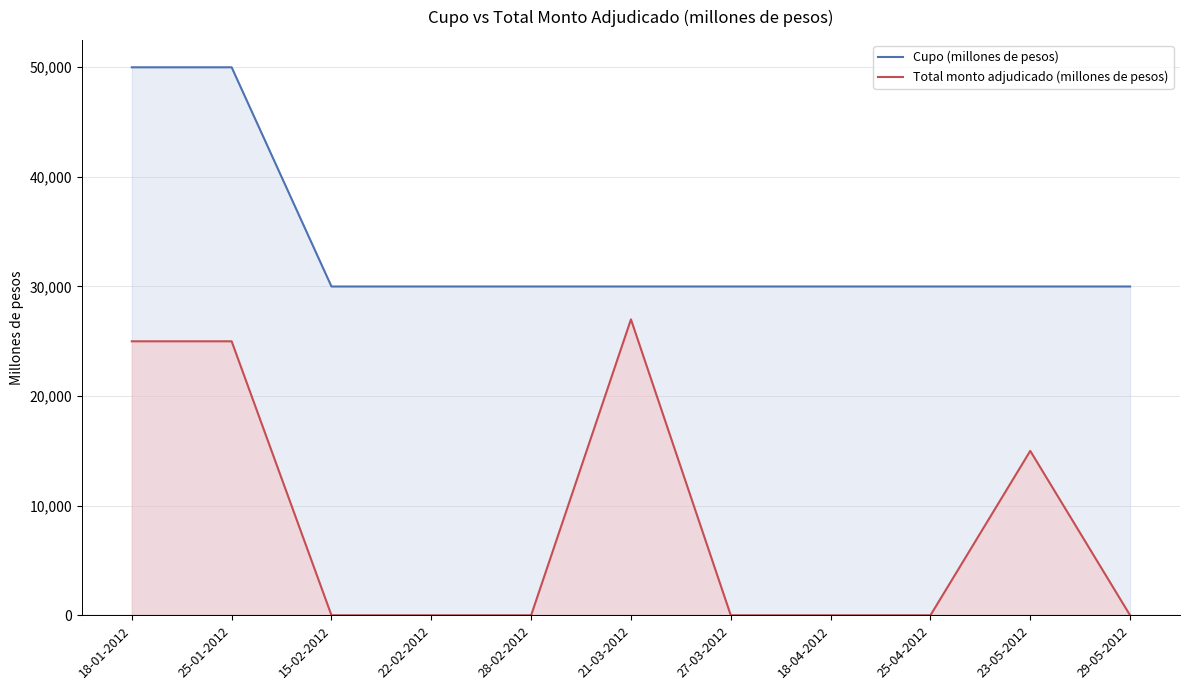

Rank the series at 18-01-2012 from lowest to highest value.

Total monto adjudicado (millones de pesos), Cupo (millones de pesos)